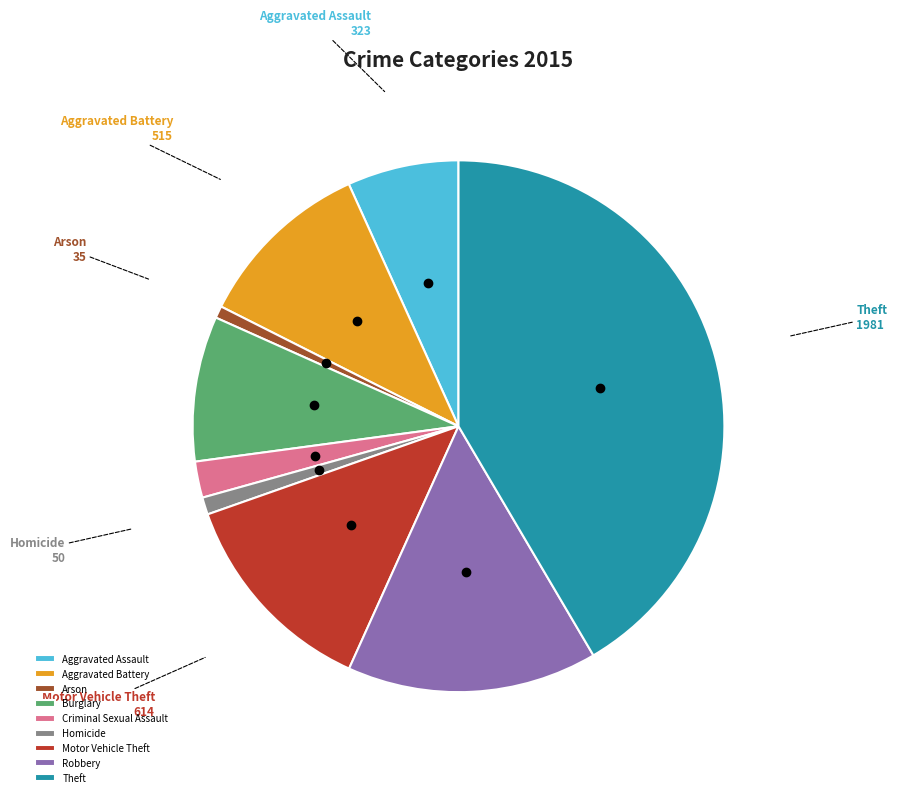

Approximately how many times larger is the value at Aggravated Assault compared to Motor Vehicle Theft?

0.5